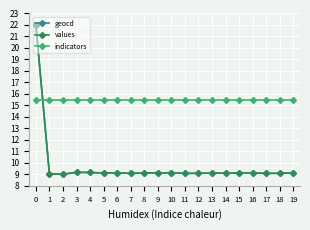

What is the value of the geocd point at the 9th from the left?

9.1